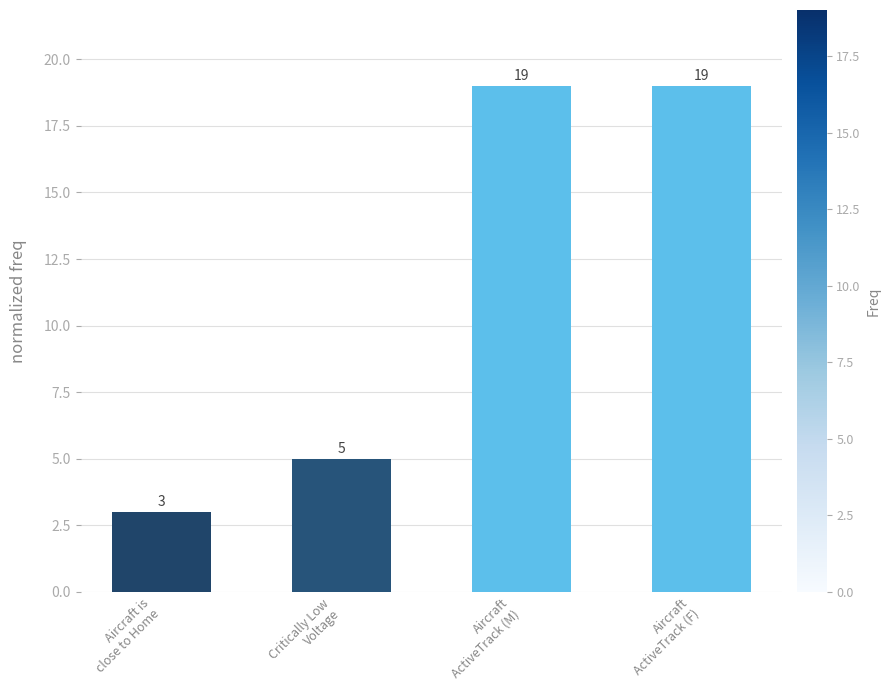

What is the difference between the maximum and minimum values?

16